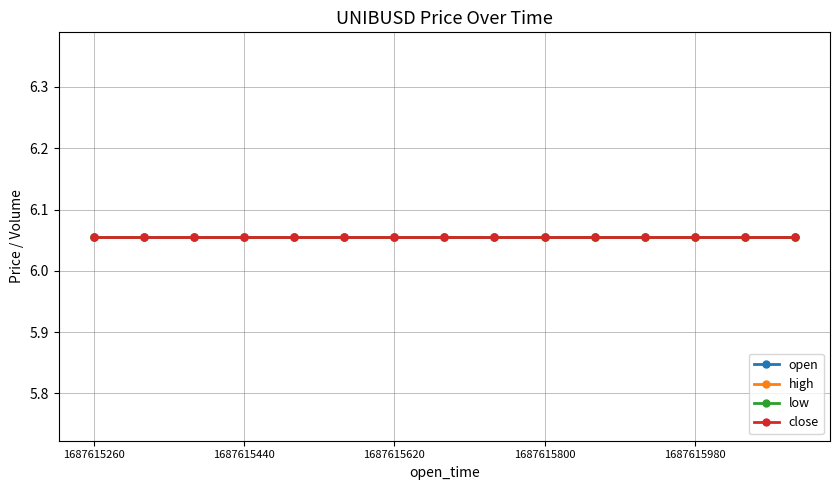

What is the average value of the open series?

6.1